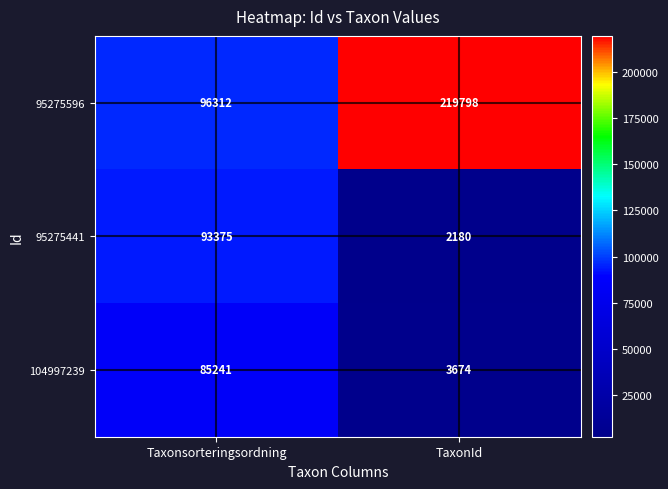

The 104997239 series shows 85241 at Taxonsorteringsordning. True or false?

True